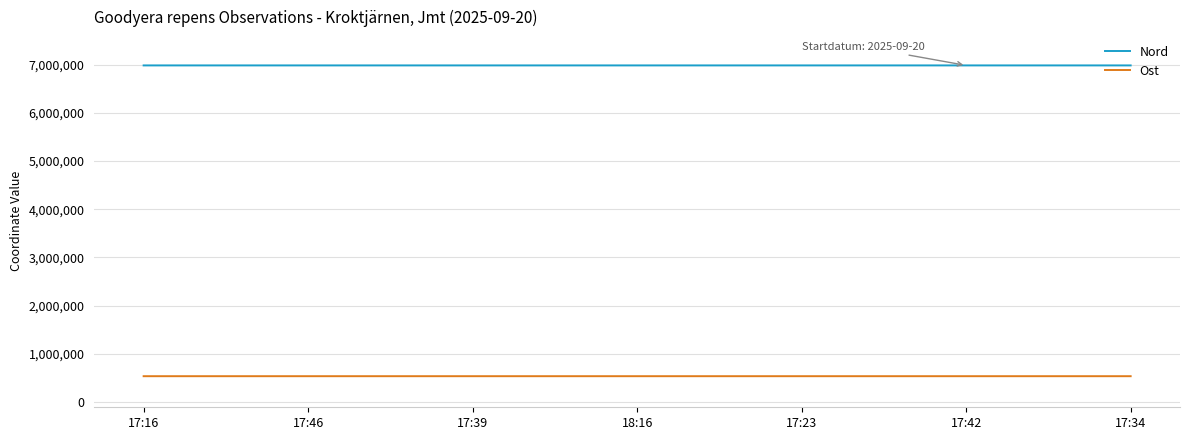

Which series has the largest total across all categories?

Nord